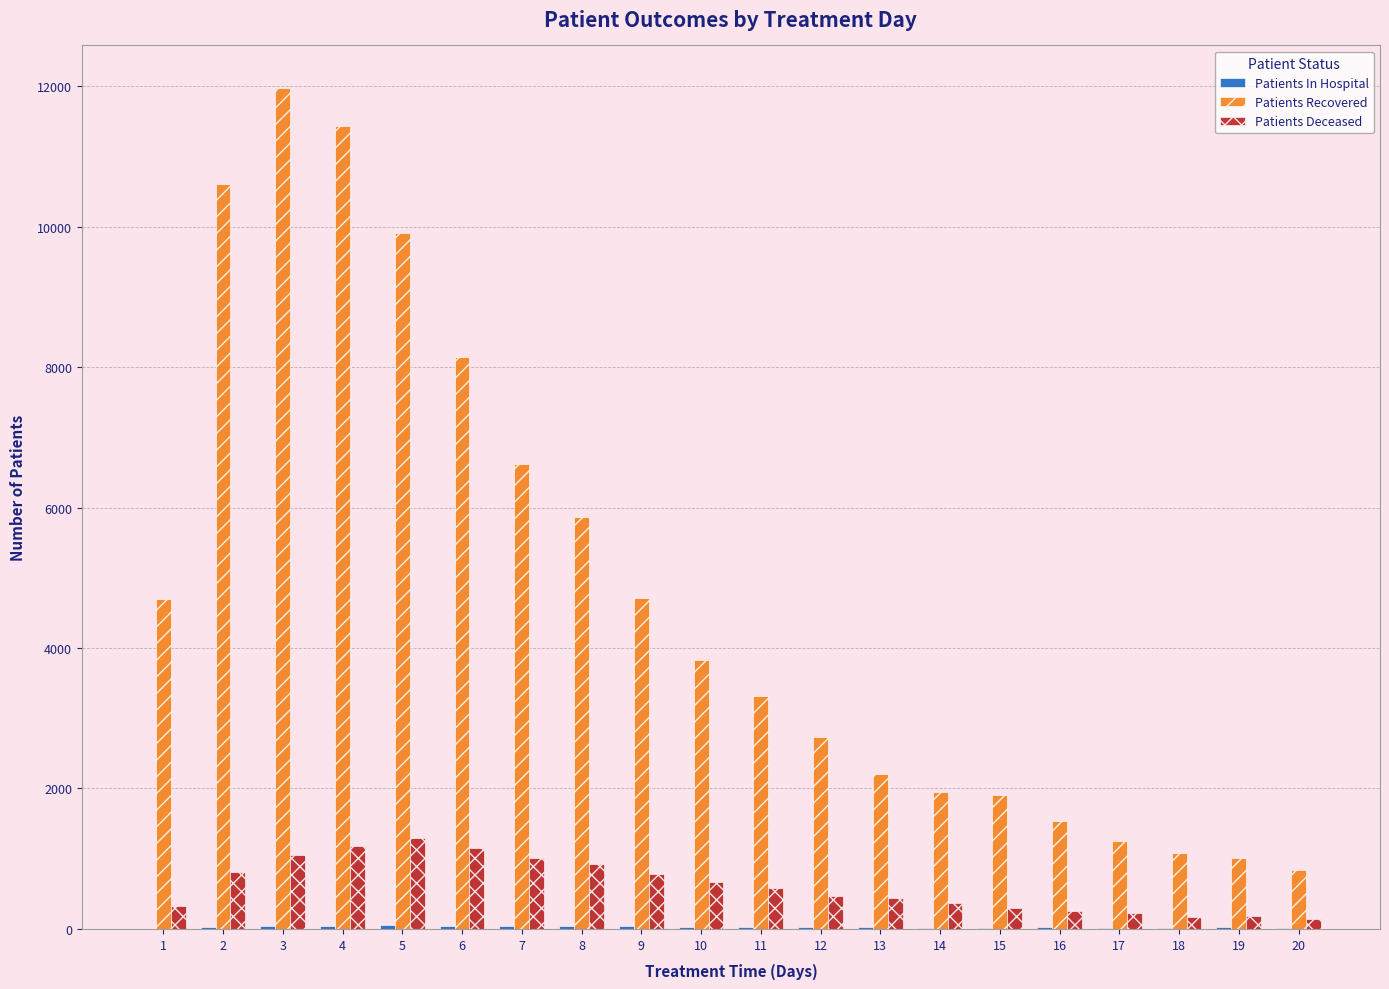

Between 2 and 9, which series saw the biggest shift?

Patients Recovered